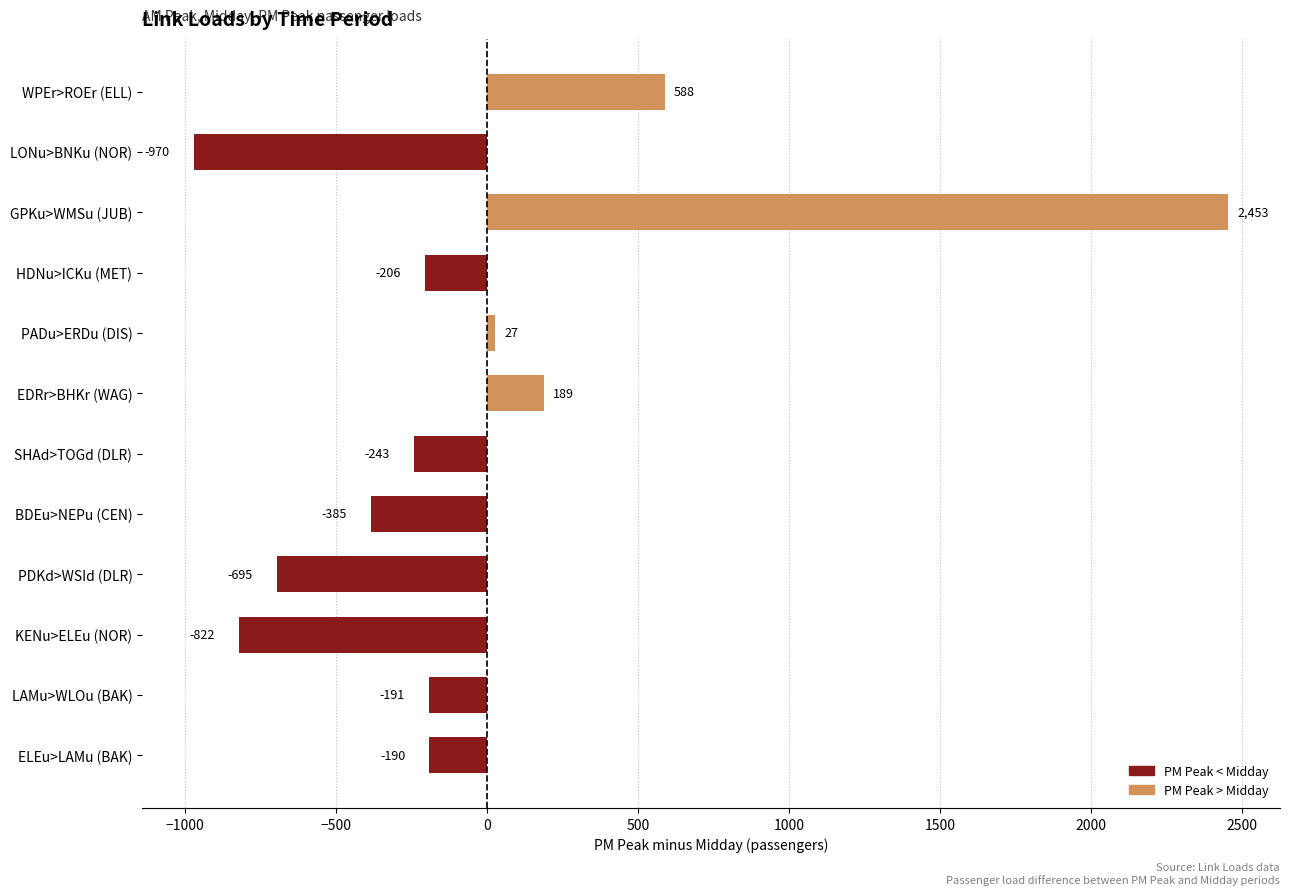

Rank the categories by value from highest to lowest.

GPKu>WMSu (JUB), WPEr>ROEr (ELL), EDRr>BHKr (WAG), PADu>ERDu (DIS), ELEu>LAMu (BAK), LAMu>WLOu (BAK), HDNu>ICKu (MET), SHAd>TOGd (DLR), BDEu>NEPu (CEN), PDKd>WSId (DLR), KENu>ELEu (NOR), LONu>BNKu (NOR)